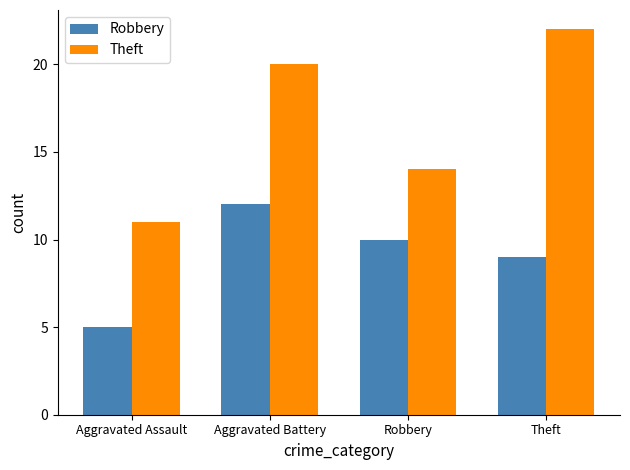

What is the approximate value of Theft at Robbery, to the nearest 10?

10